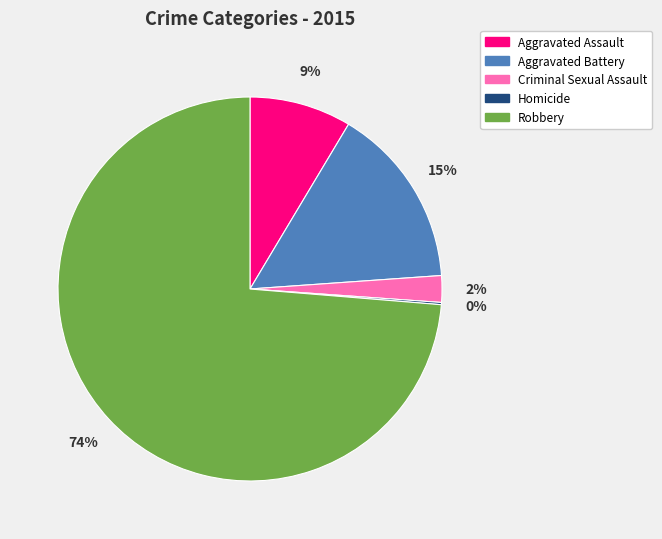

Does Aggravated Battery account for over 50% of the chart?

No